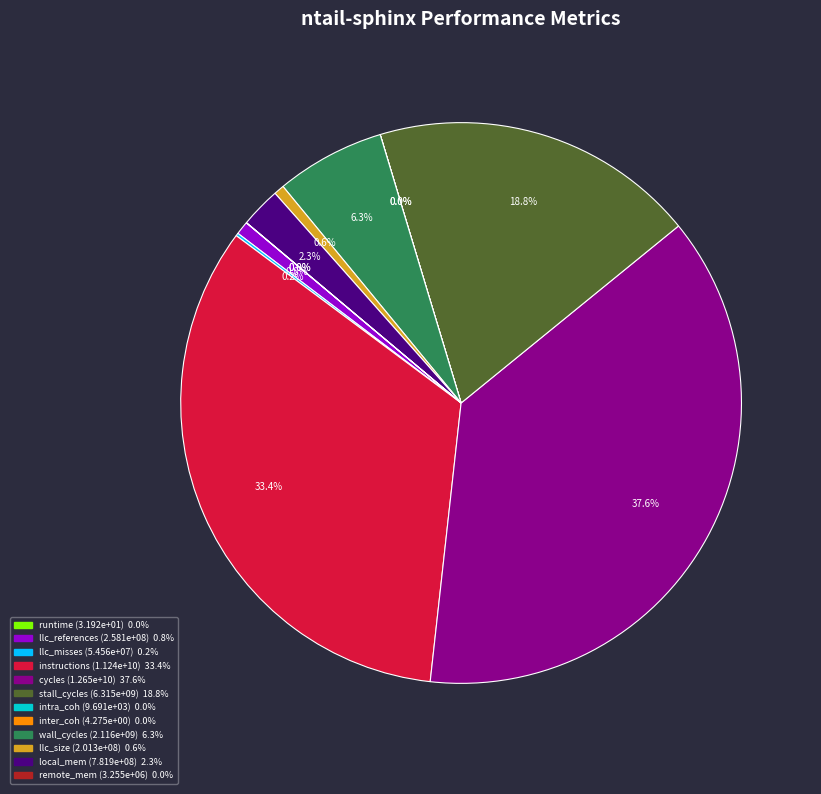

Is it true that intra_coh is 11% of the pie?

False